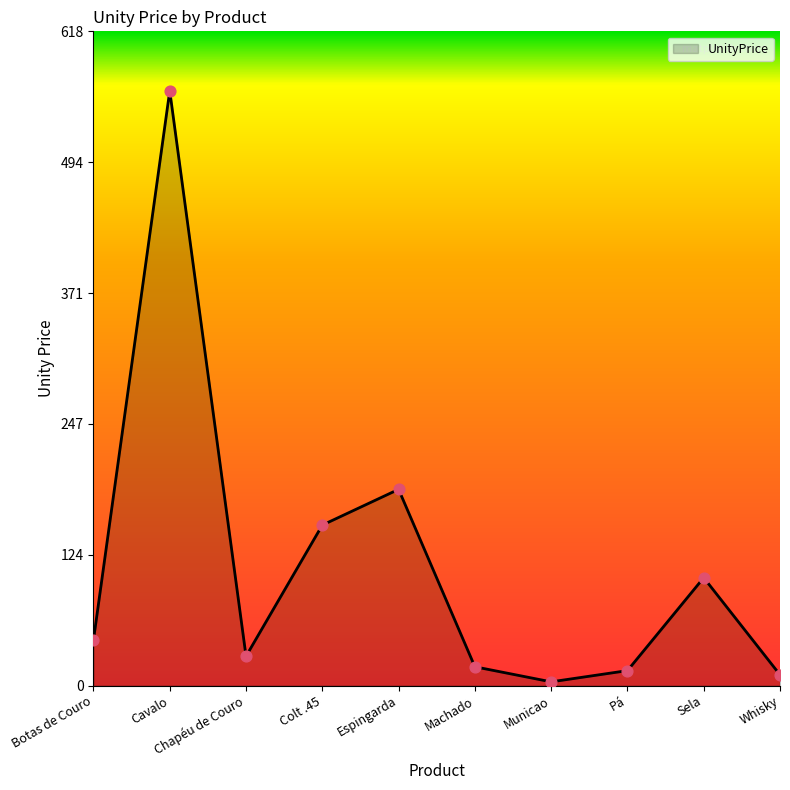

Between Pá and Botas de Couro, which is larger?

Botas de Couro